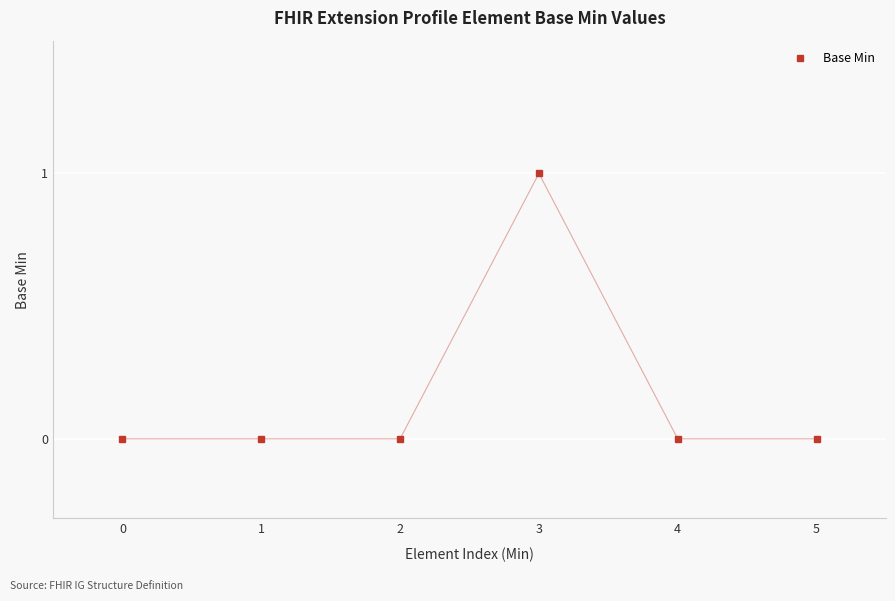

The value at 4 is 0. True or false?

True